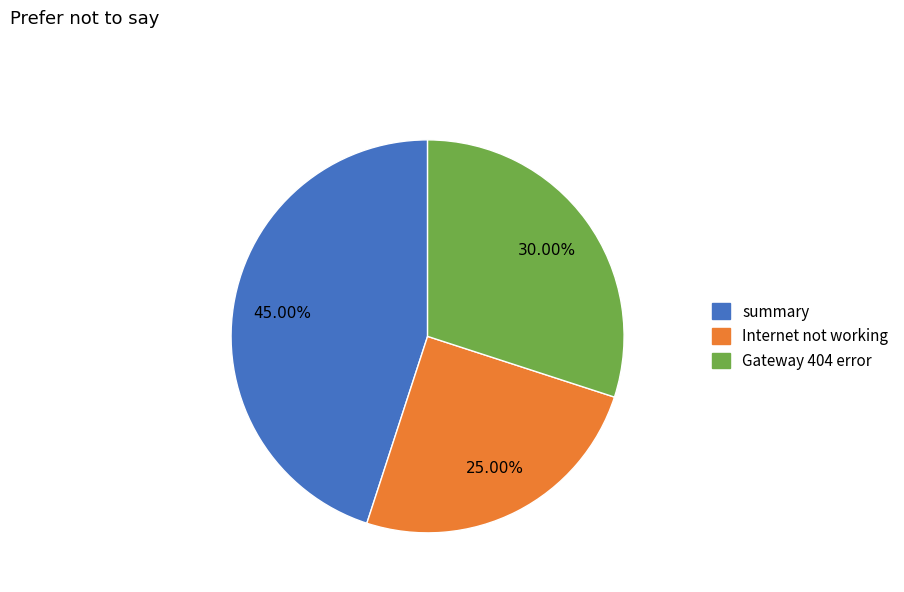

Count the number of slices in the pie.

3